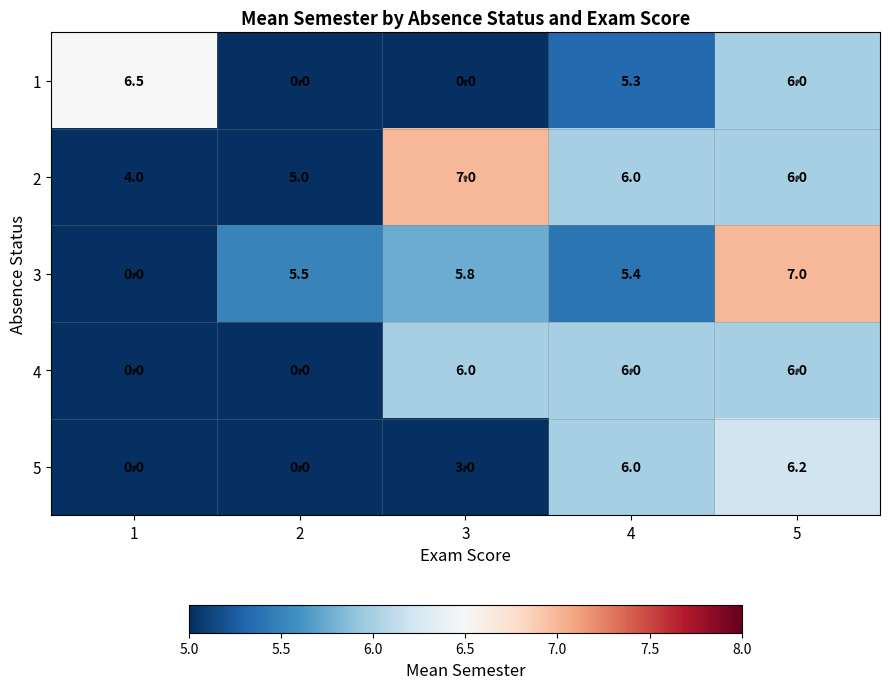

What is the spread (max minus min) of values at 1?

6.5